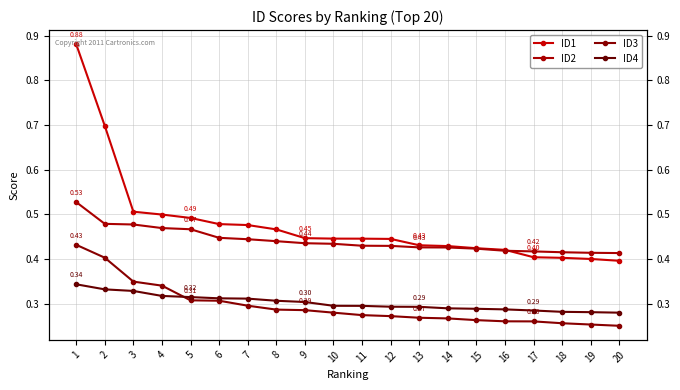

What is the greatest value displayed?

0.9